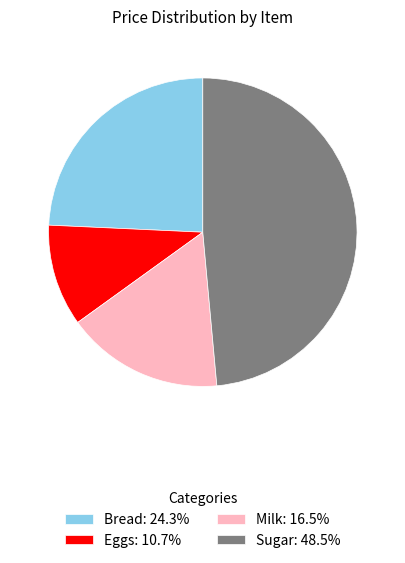

Is there any slice that represents more than half of the pie?

No